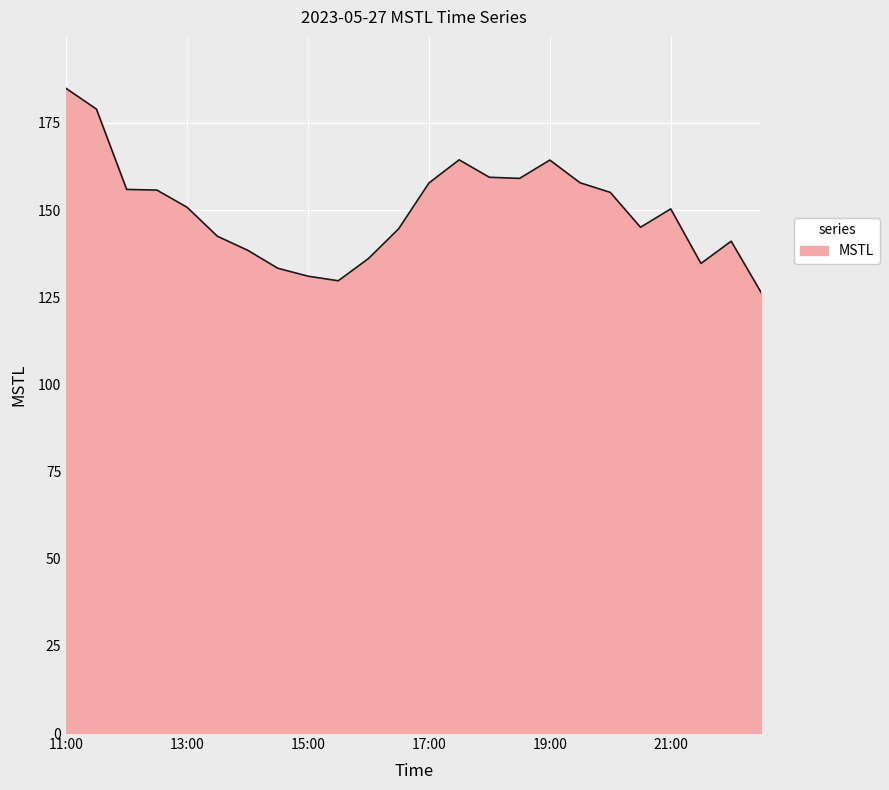

What is the minimum value shown in the chart?

126.2